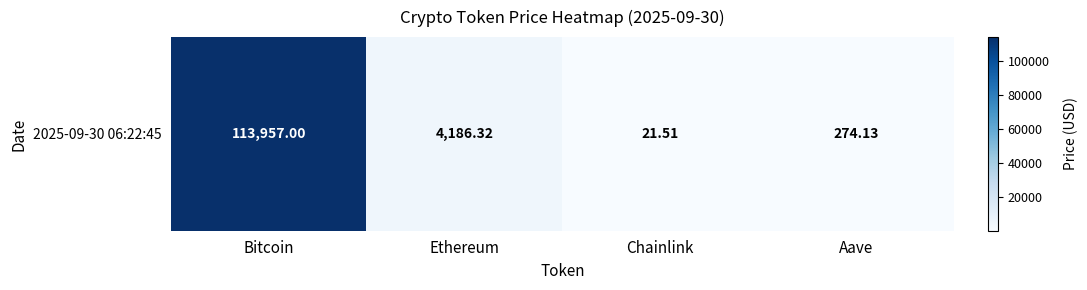

How many distinct data groups are displayed?

1